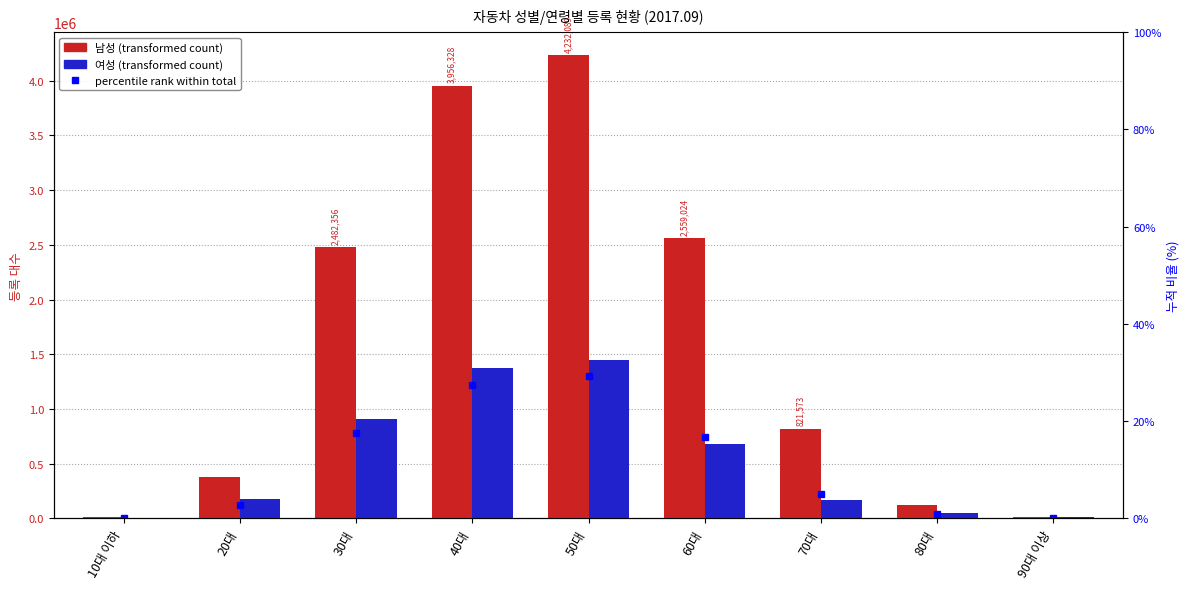

At which label does percentile share reach its minimum?

10대 이하